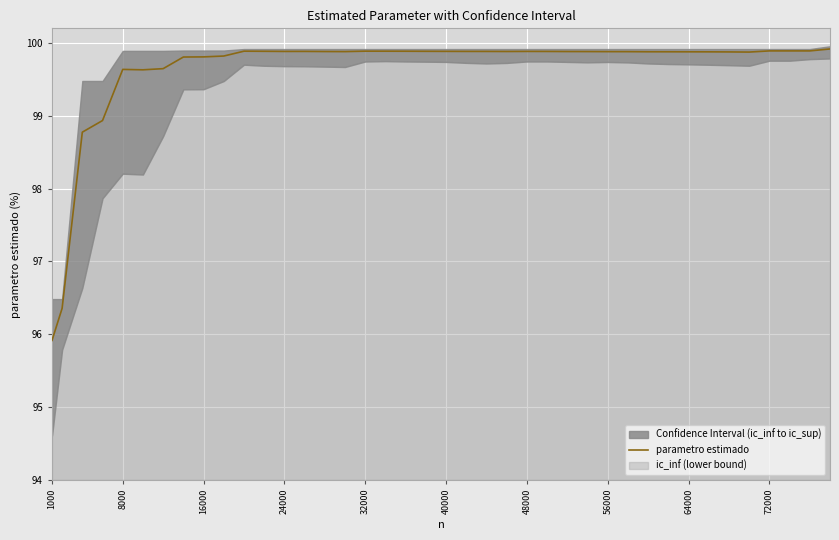

What is the difference between the second highest and minimum values?

4.0